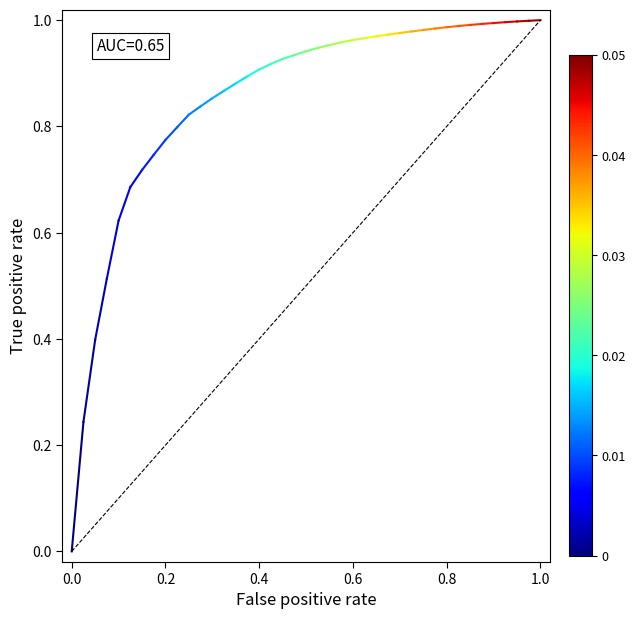

What is the value of the 2nd point from the left?

0.2